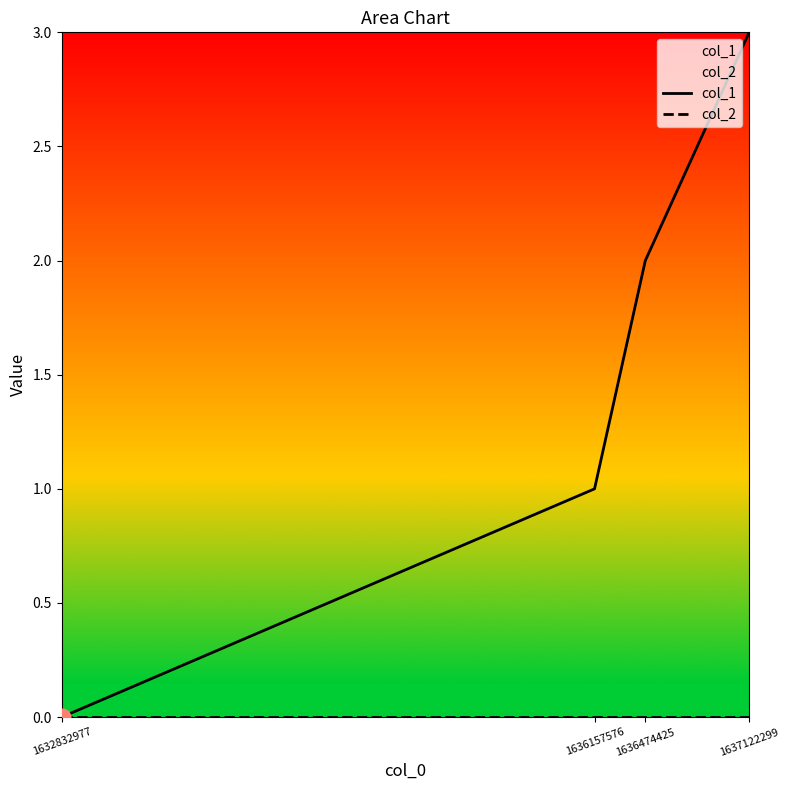

Does the chart have visible grid lines?

No